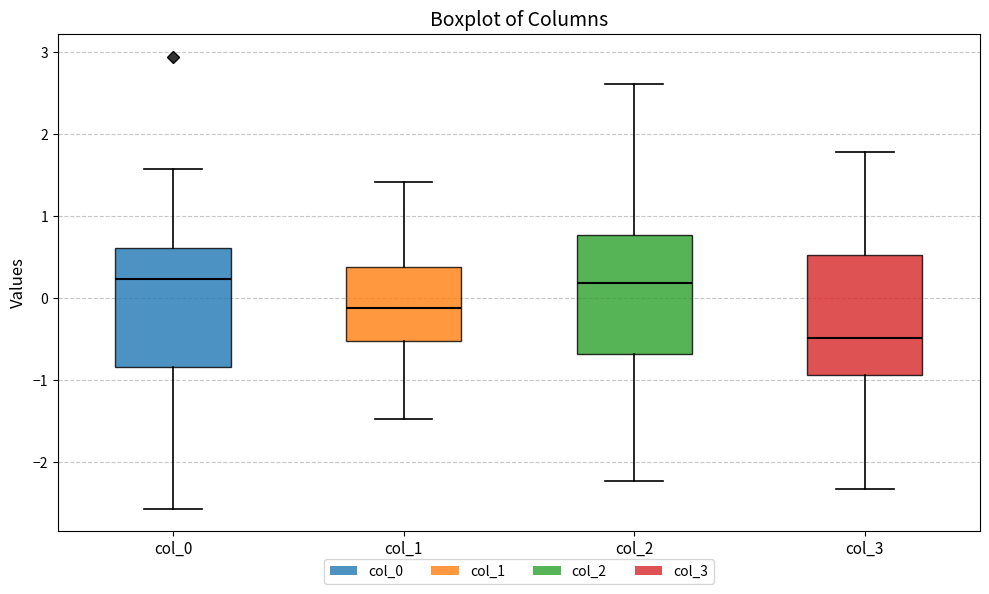

Which box has the lowest median line?

col_3